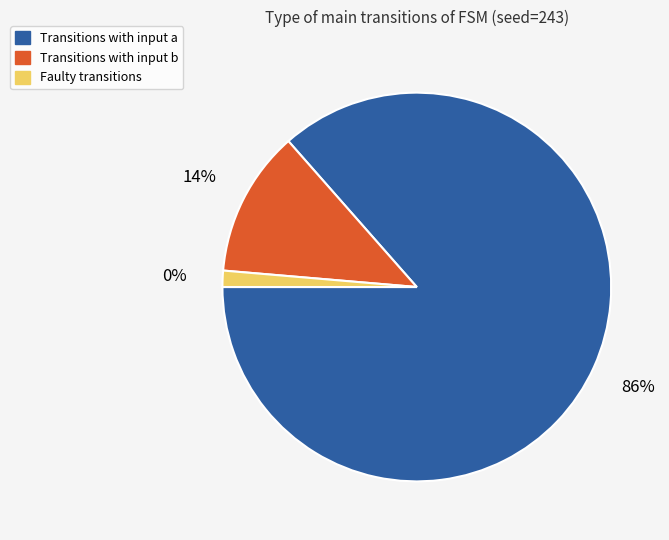

Does any single category account for the majority?

Yes